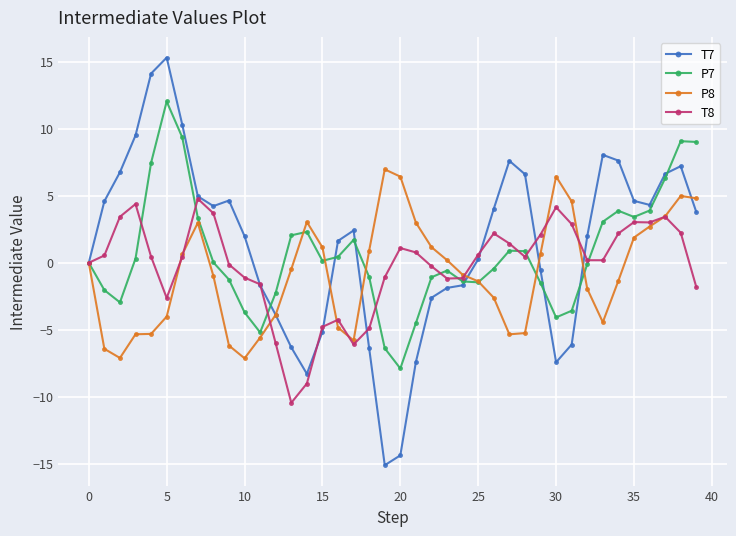

Which series has the widest spread of values?

T7